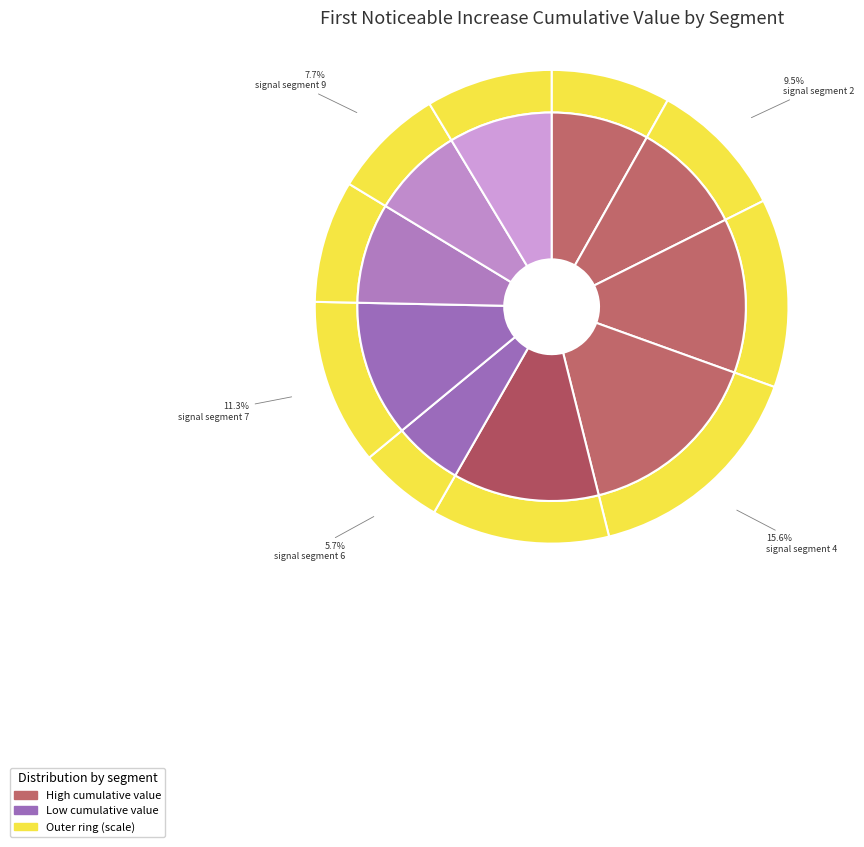

True or false: signal segment 6 accounts for 6% of the total.

True